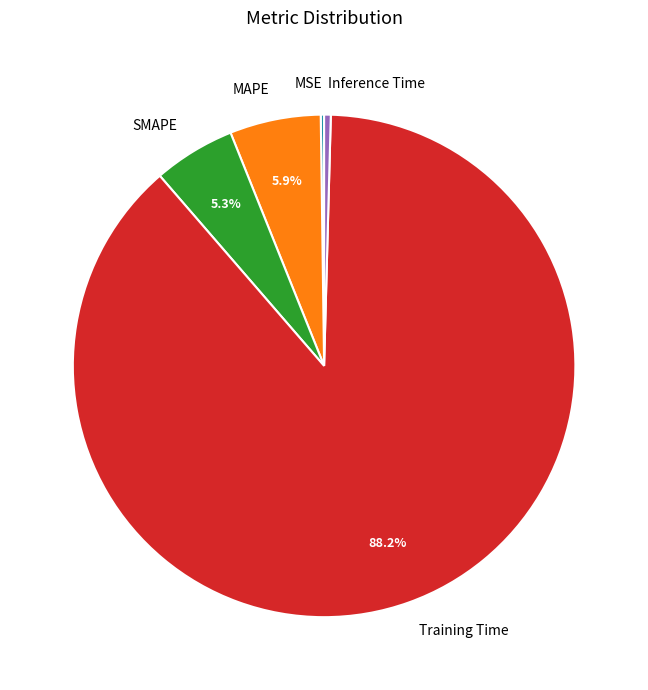

To the nearest percent, what is the average slice percentage?

20%